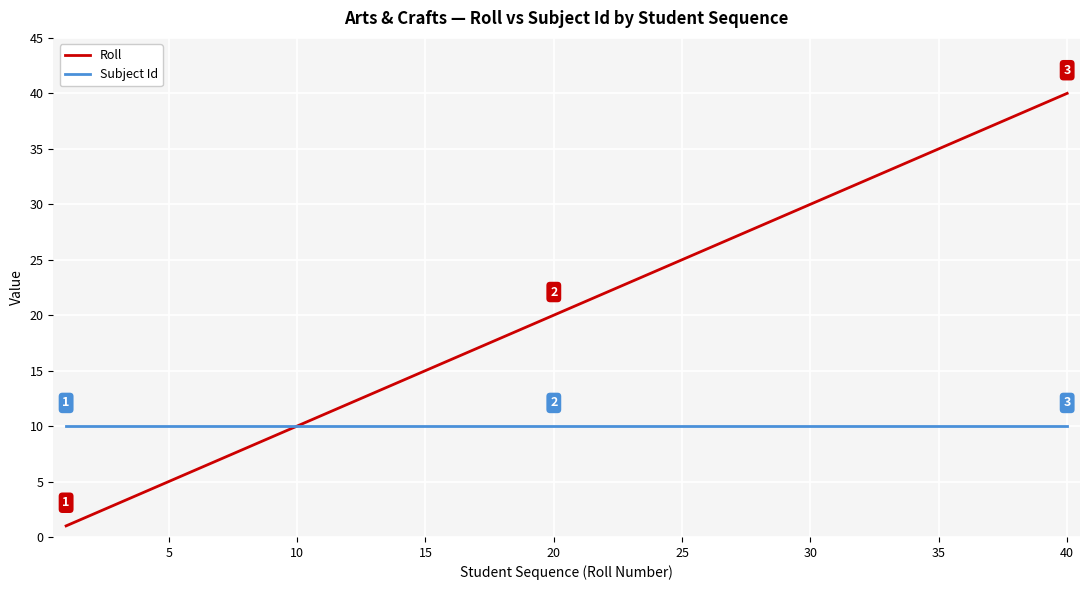

What is the minimum value for Subject Id?

10